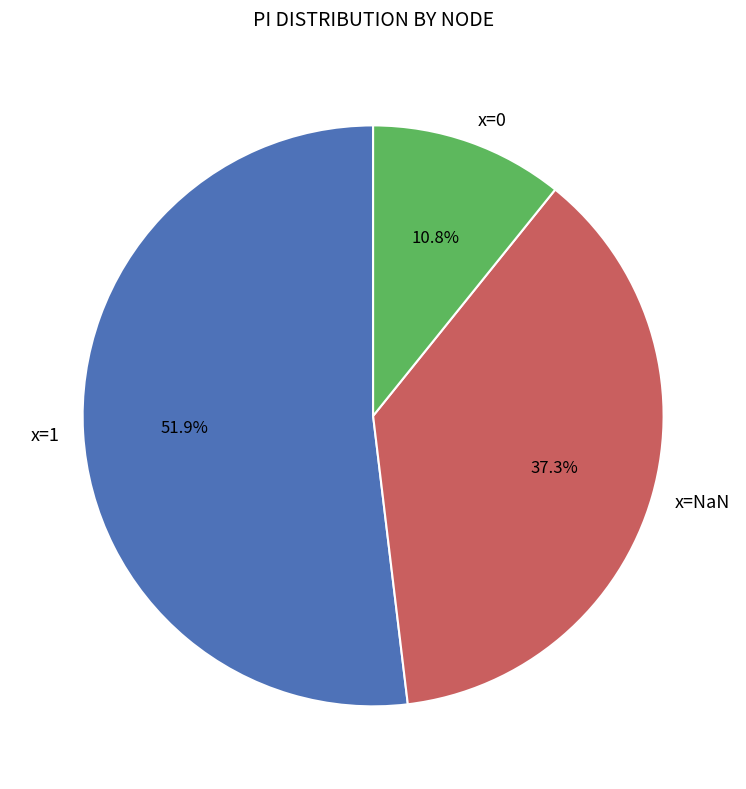

Is there a majority slice in this chart?

Yes